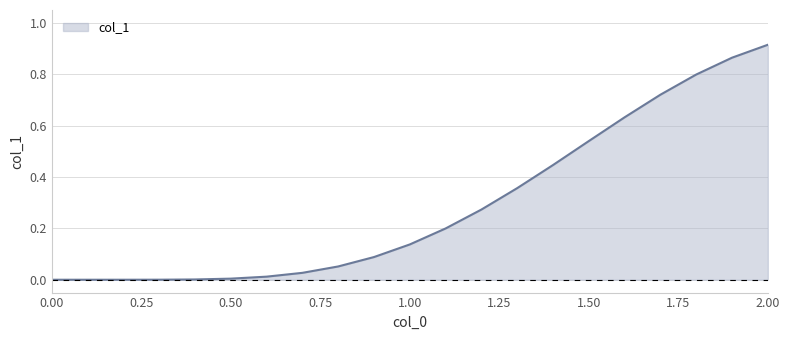

How many lines are shown in the chart?

1